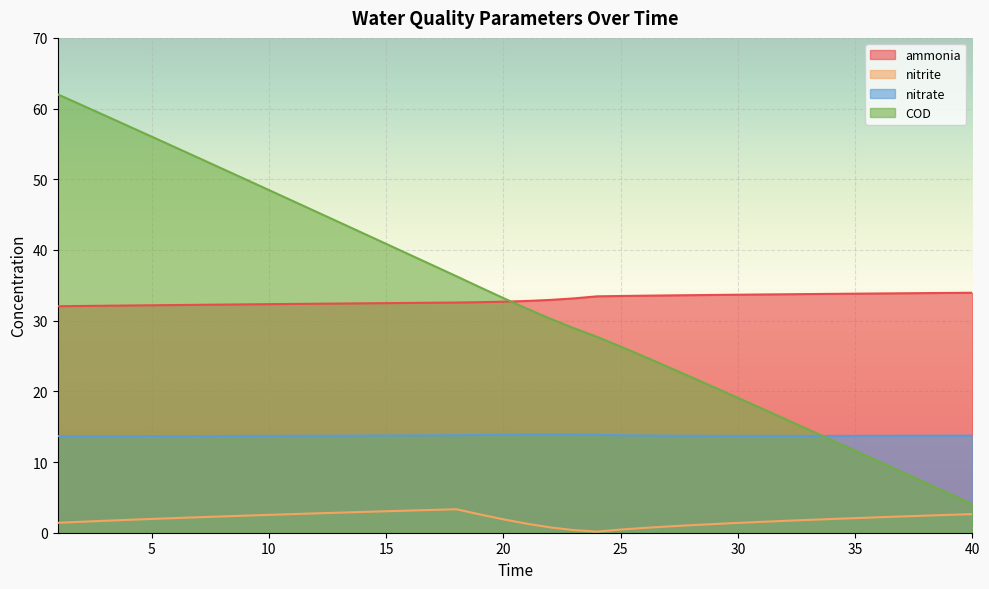

Does the chart display data point markers on the line(s)?

No